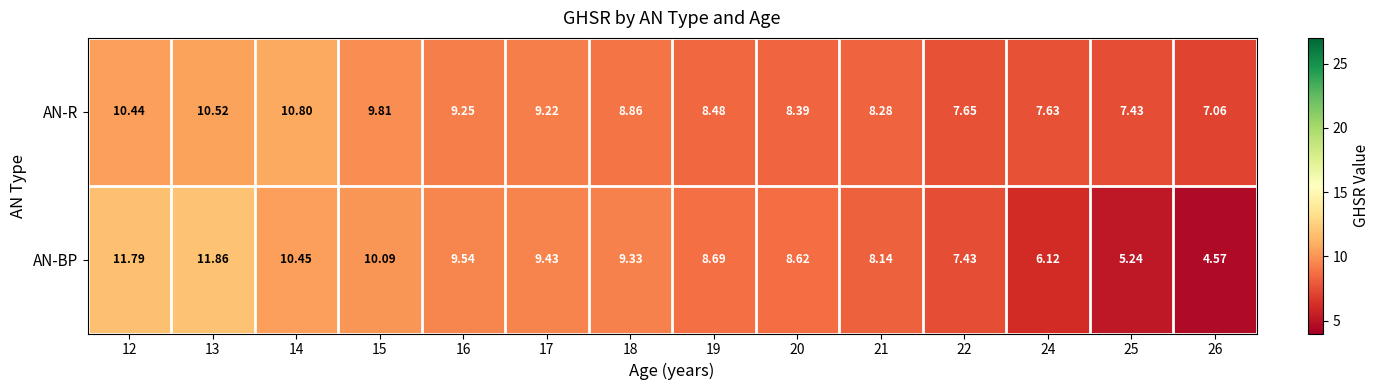

What is the total value across all series at 16?

18.8